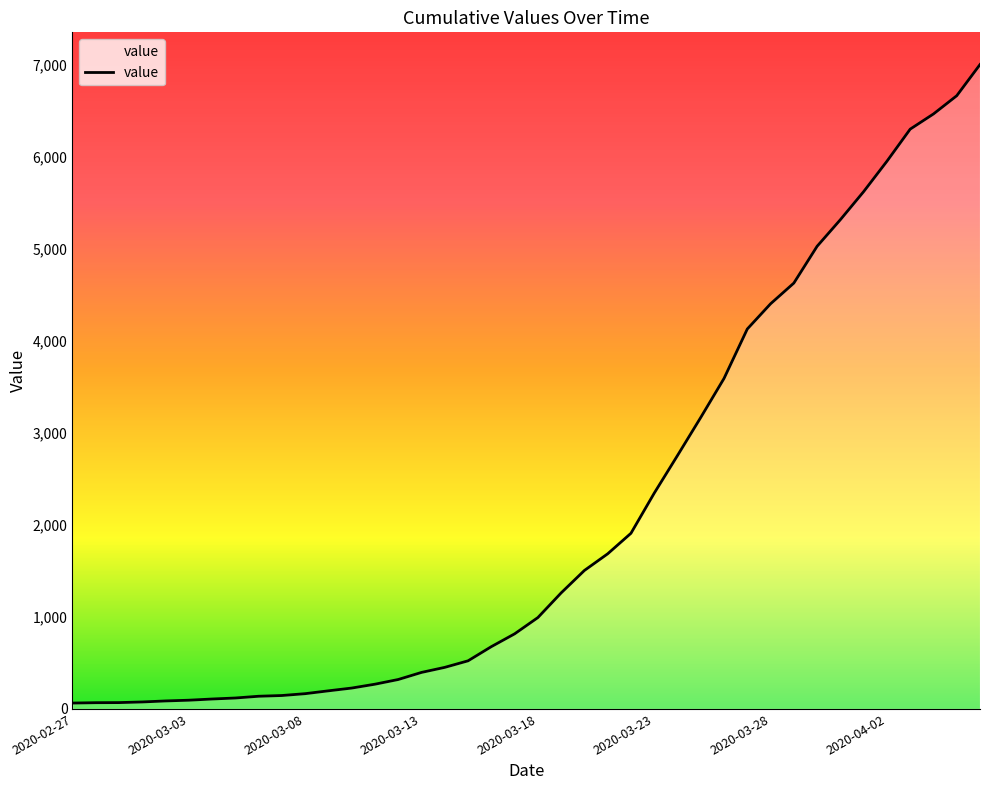

What is the difference between the maximum and minimum values?

6939